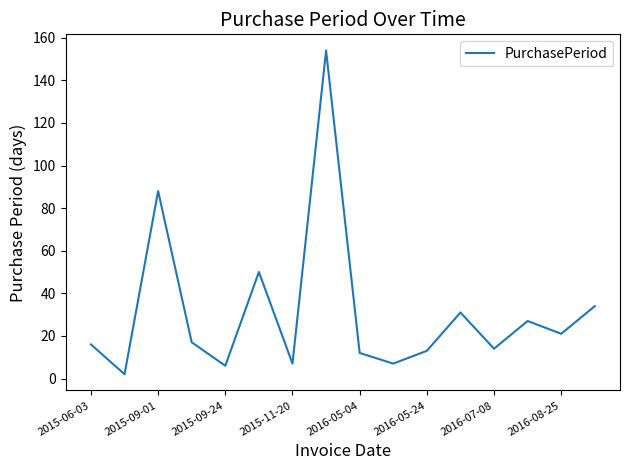

What is the greatest value displayed?

154